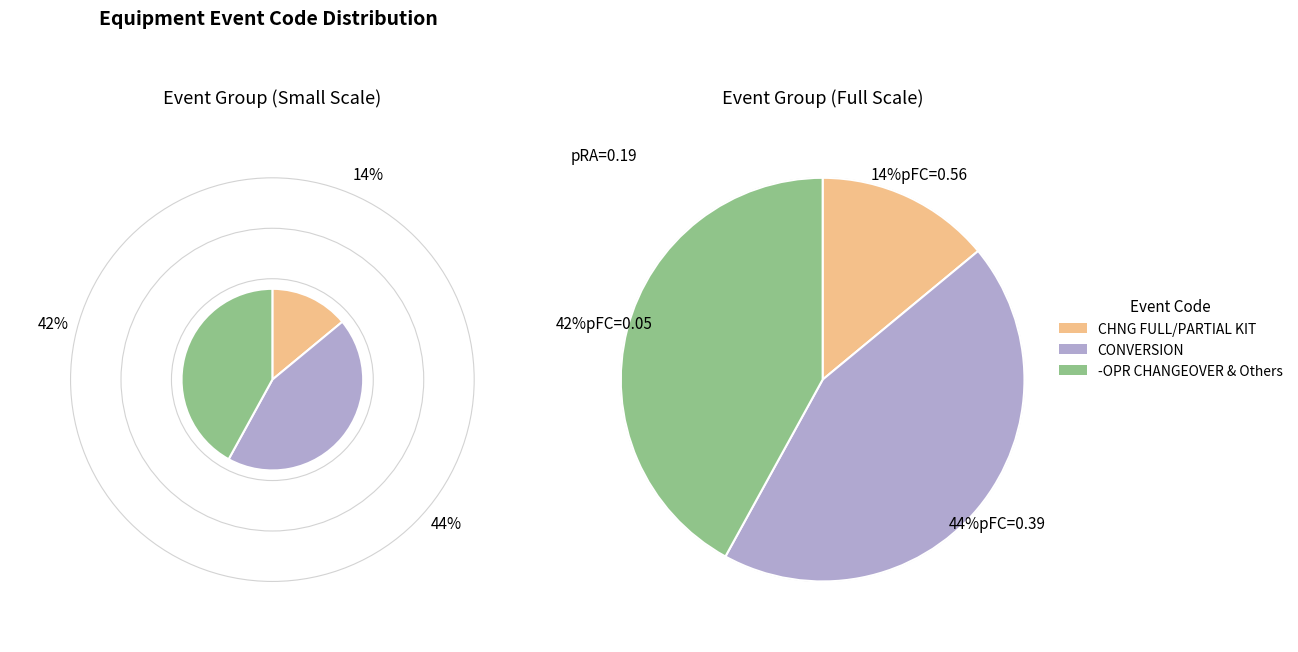

What is the largest slice in the pie chart?

CONVERSION